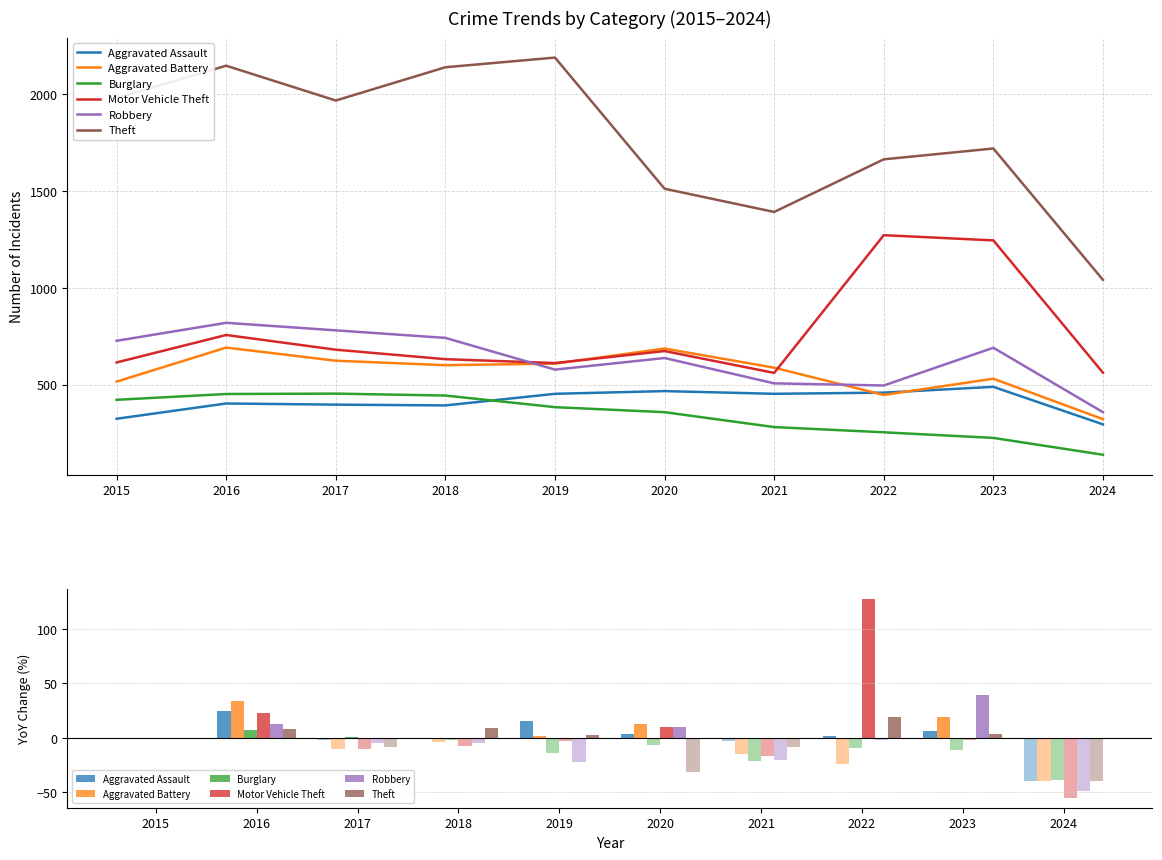

Where does the Burglary series first go above 383?

2015